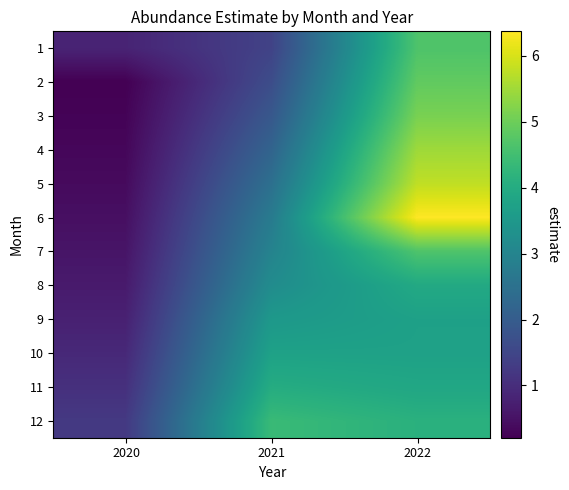

What is the total value across all series at 2021?

34.2